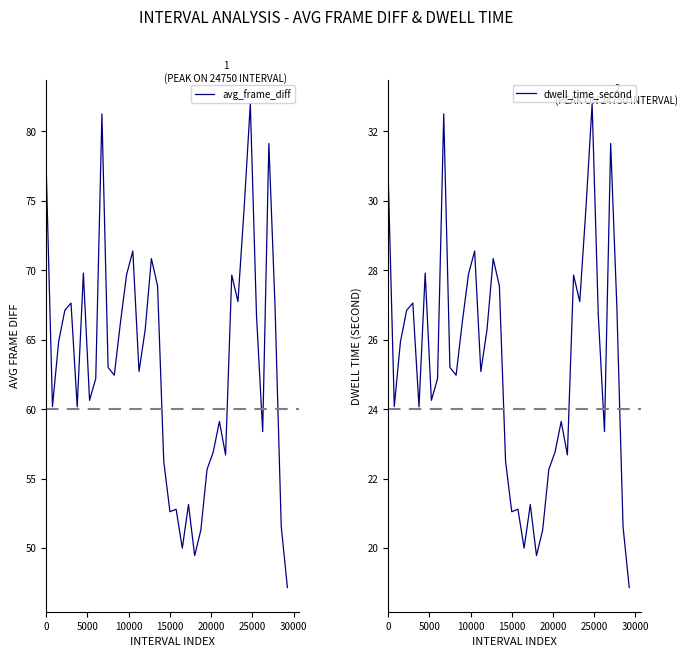

Does the chart have visible grid lines?

No